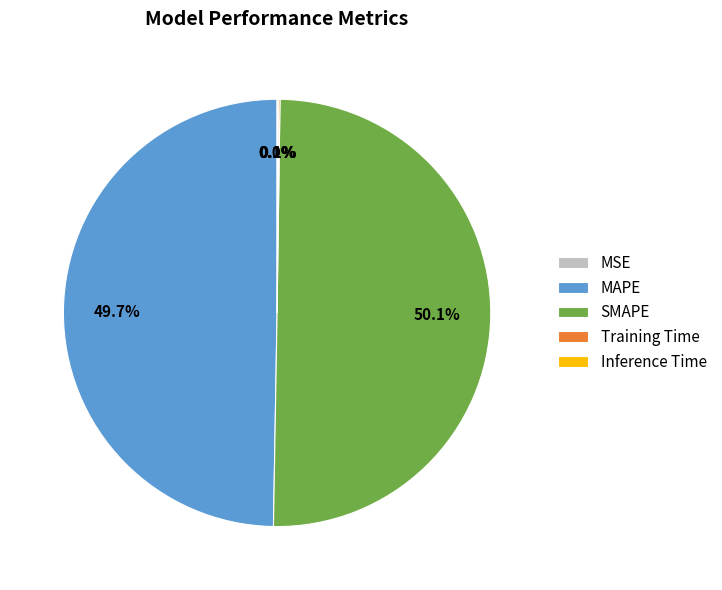

Which slice is the largest?

SMAPE